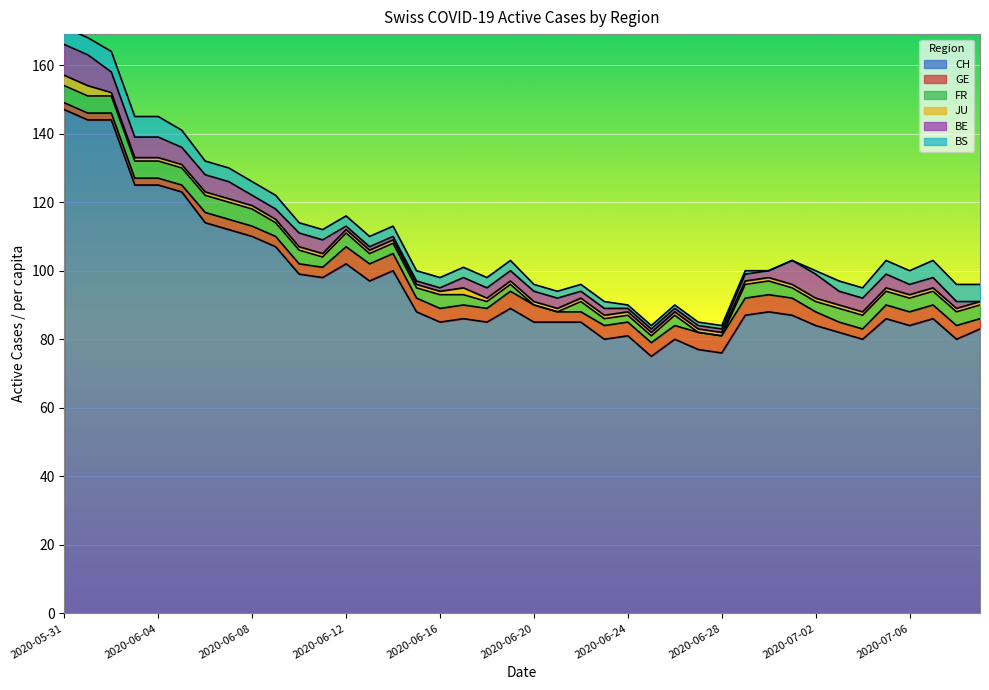

True or false: GE has more than 1 interior local peaks.

False